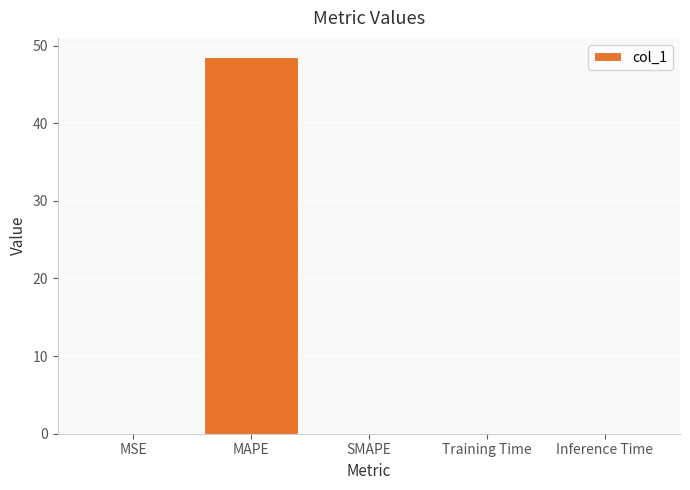

What is the maximum value shown in the chart?

48.6